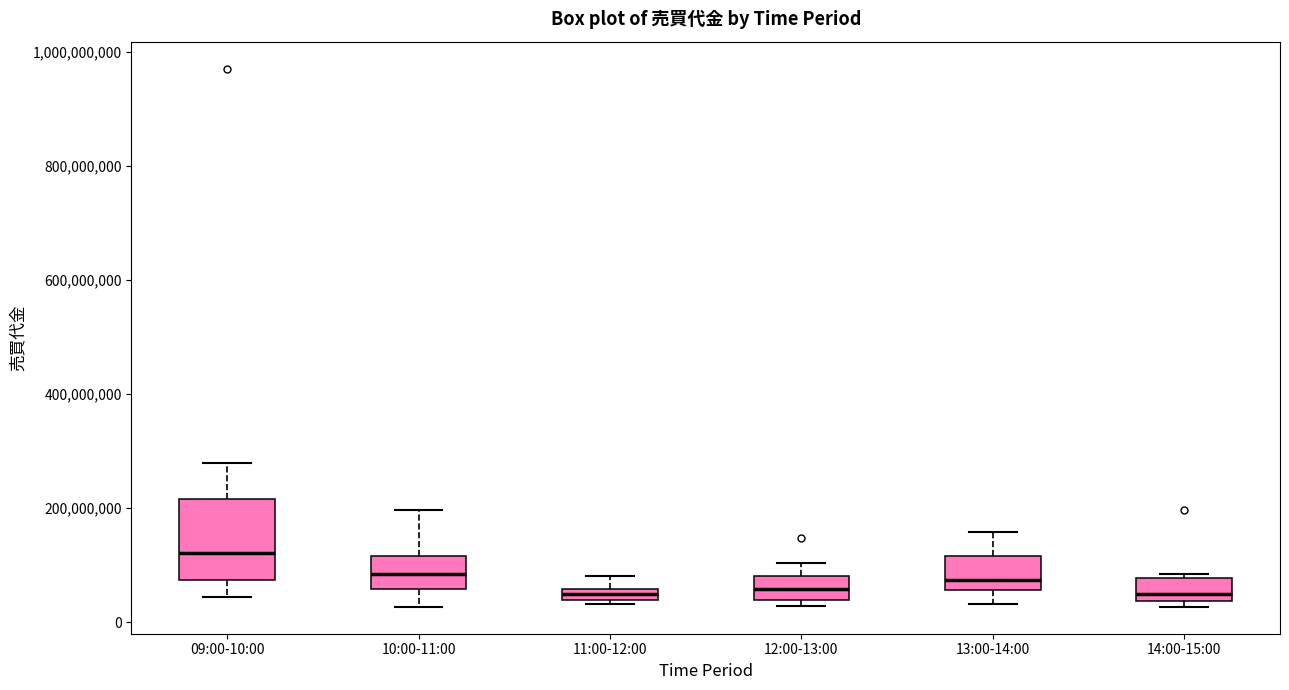

Which box is the tallest, from its lower edge to its upper edge?

09:00-10:00